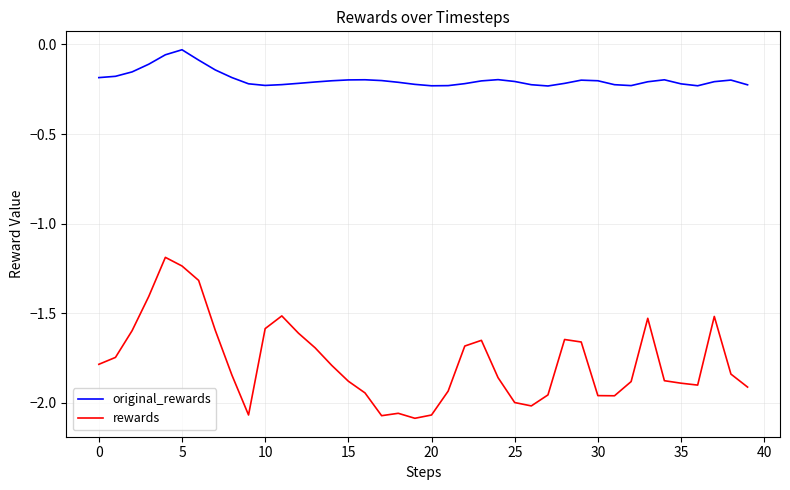

True or false: rewards has more than 2 points higher than both neighbors.

True